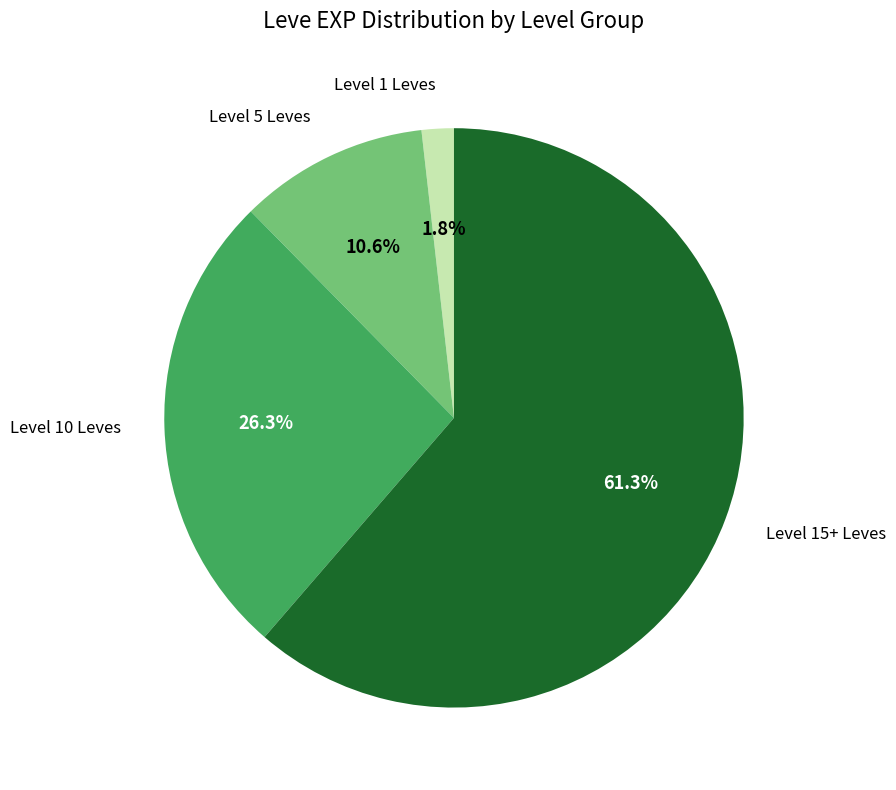

Is there a majority slice in this chart?

Yes